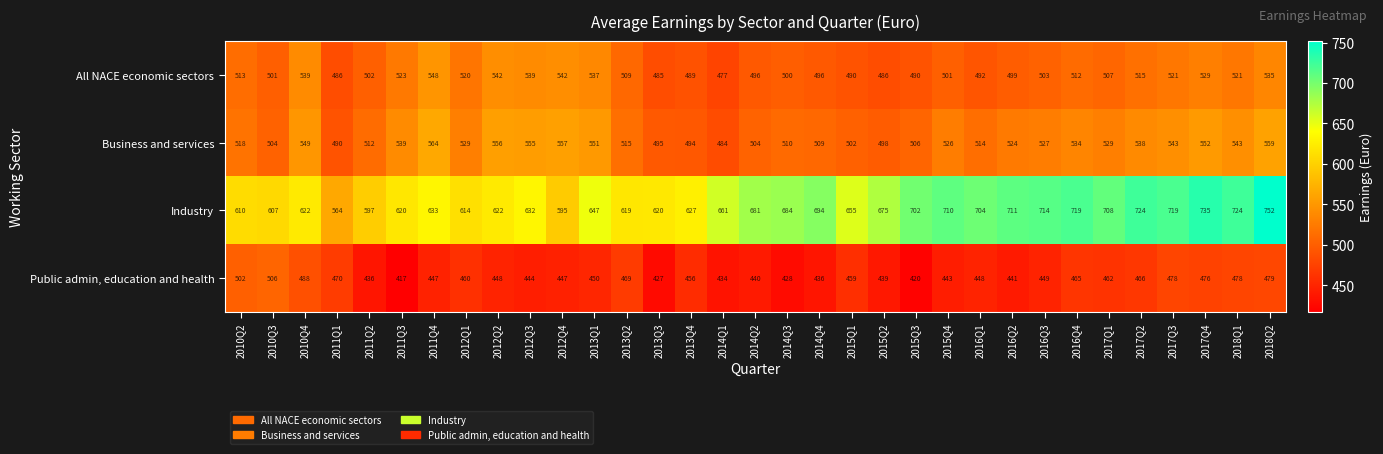

At 2013Q3, list the series in order from largest to smallest.

Industry, Business and services, All NACE economic sectors, Public admin, education and health